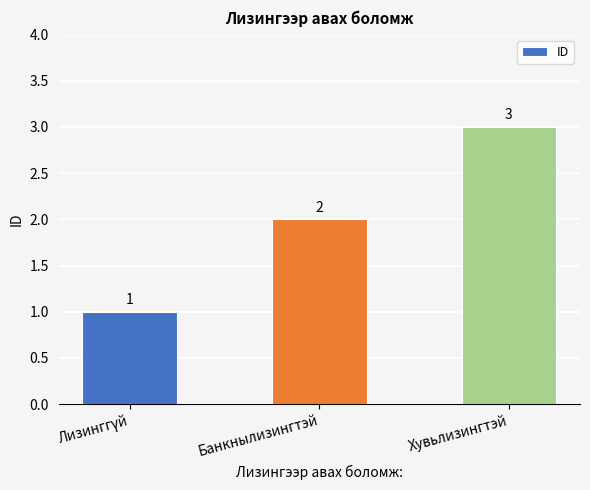

How many values are between 1 and 3?

3